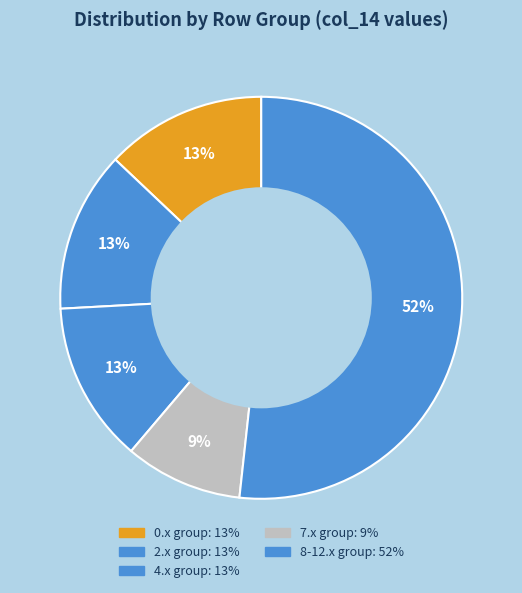

How many segments does this pie chart have?

5